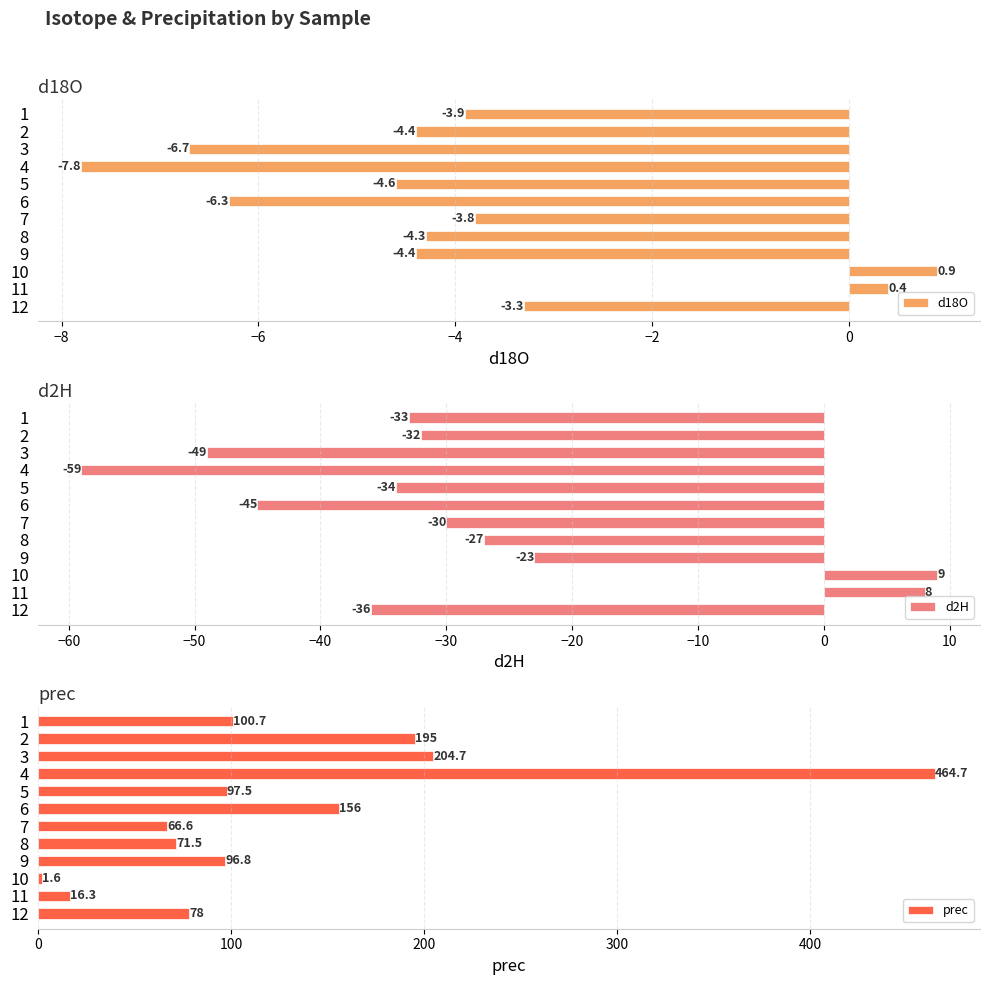

List the series in order of their peak value, lowest first.

d18O, d2H, prec